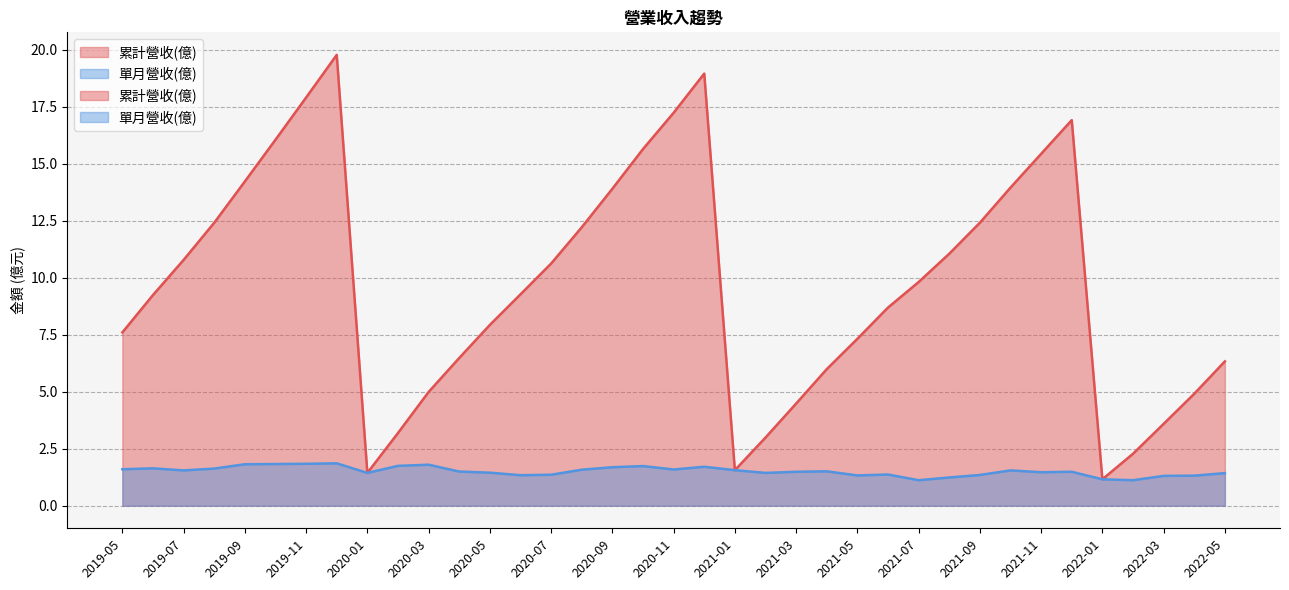

What are all the series names shown in the legend?

累計營收(億), 單月營收(億)